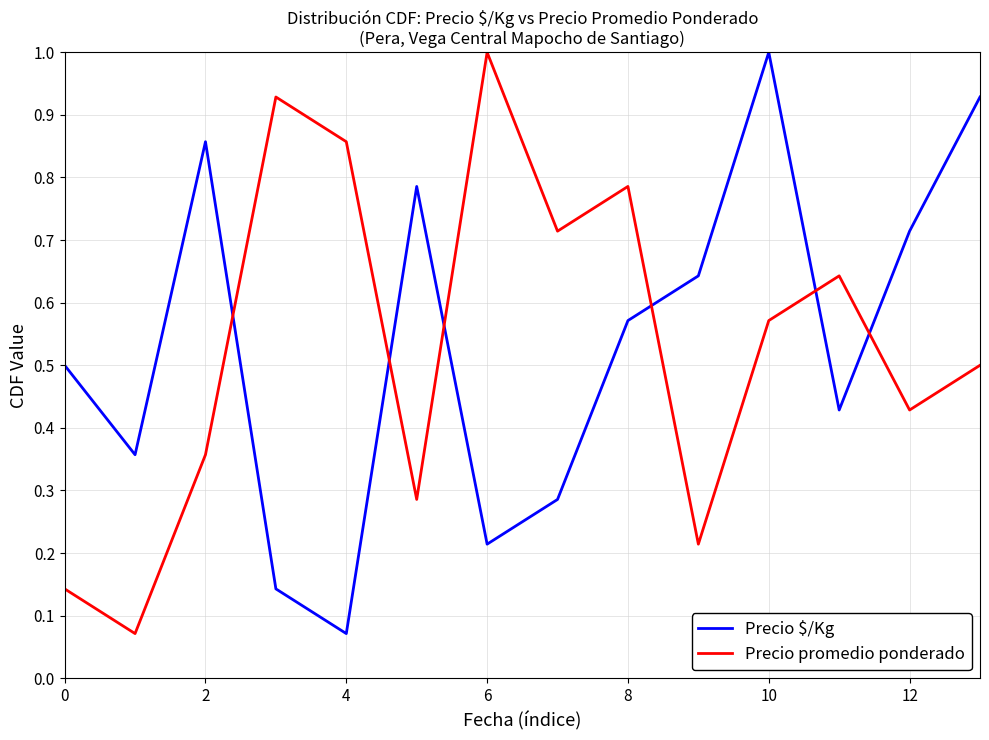

After their last crossing, which series has the higher values: Precio $/Kg or Precio promedio ponderado?

Precio $/Kg